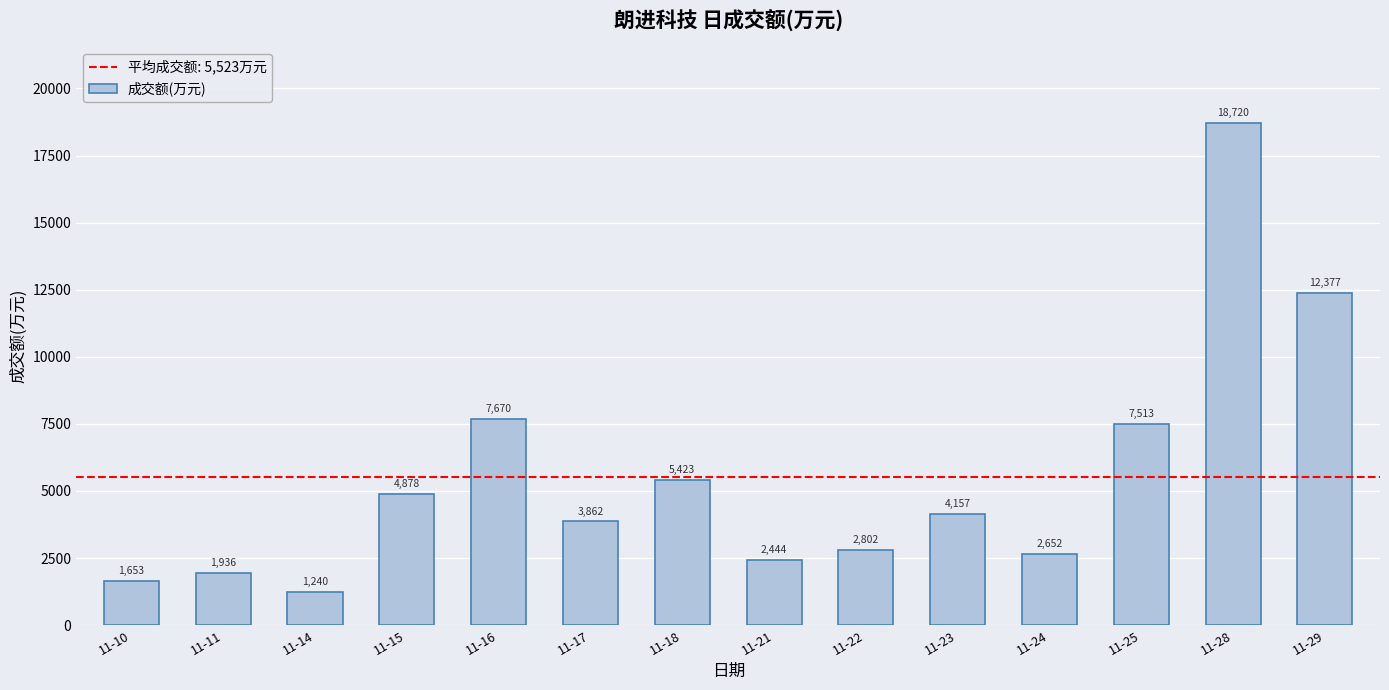

Rank the categories by value from highest to lowest.

11-28, 11-29, 11-16, 11-25, 11-18, 11-15, 11-23, 11-17, 11-22, 11-24, 11-21, 11-11, 11-10, 11-14